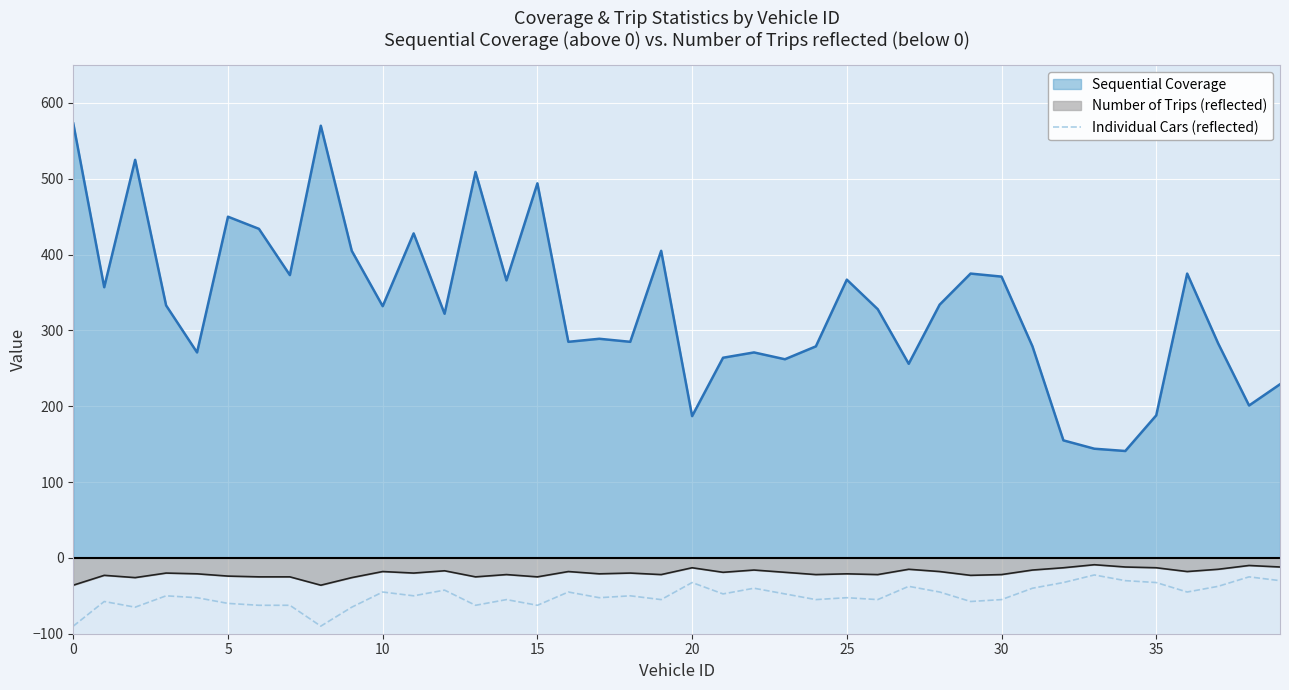

What is the greatest value displayed?

573.0